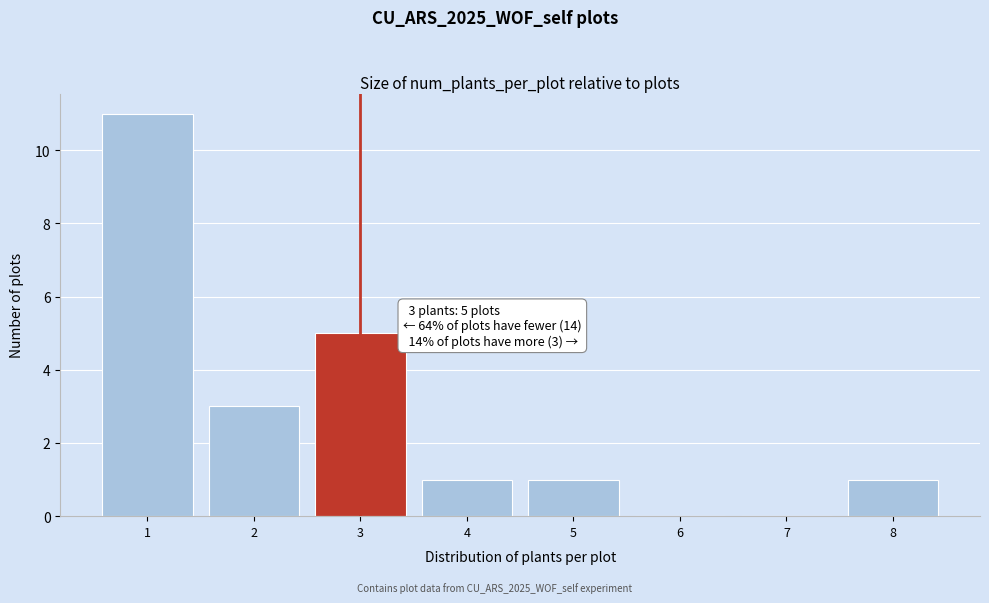

Reading left to right, extract all data points from this chart.

1=11	2=3	3=5	4=1	5=1	6=0	7=0	8=1